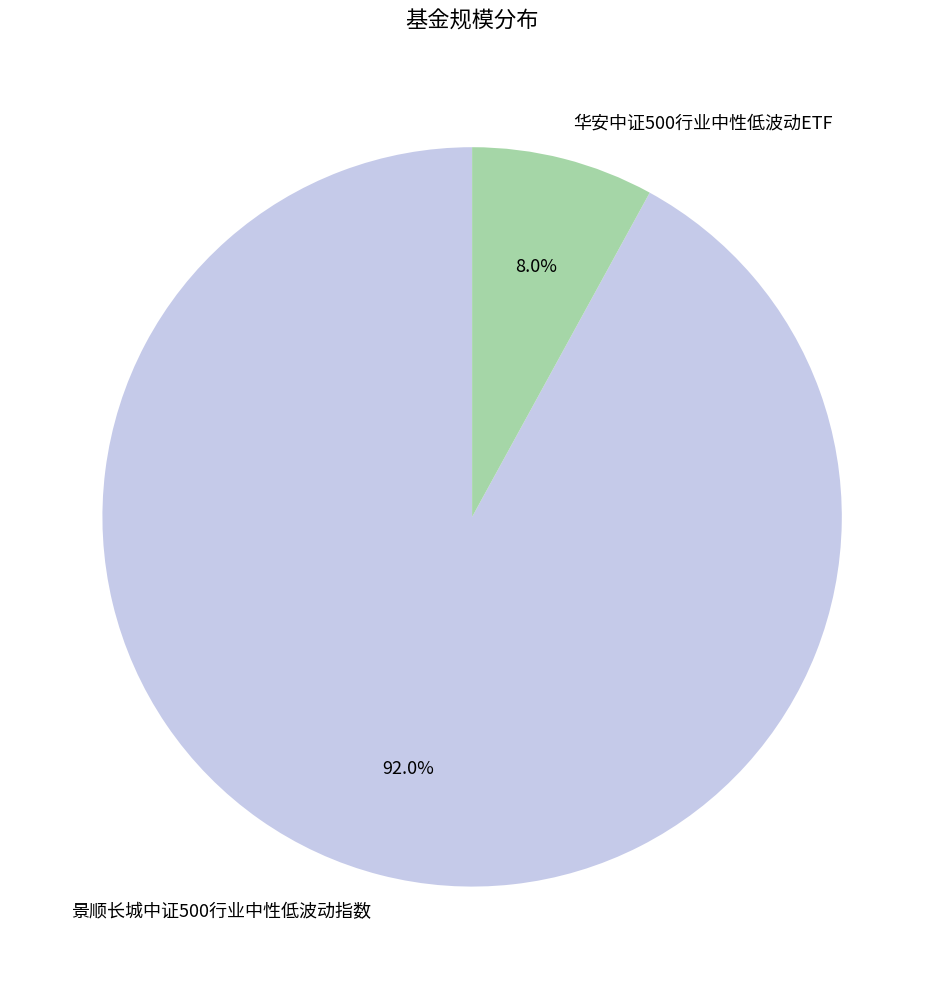

Combined, what portion of the pie is 景顺长城中证500行业中性低波动指数 and 华安中证500行业中性低波动ETF?

100.0%